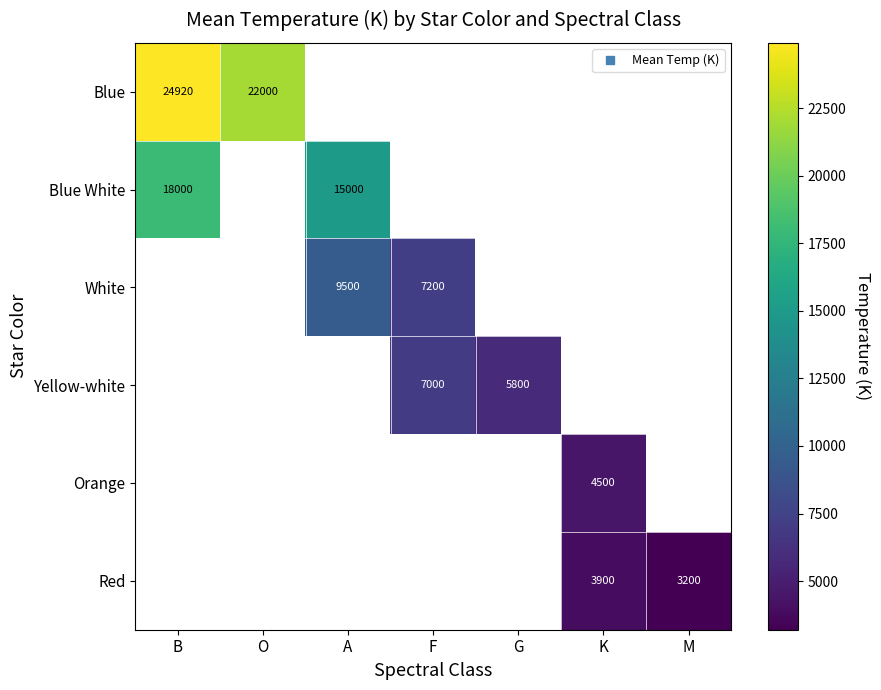

Rank the series by their maximum value, from highest to lowest.

Blue, Blue White, White, Yellow-white, Orange, Red